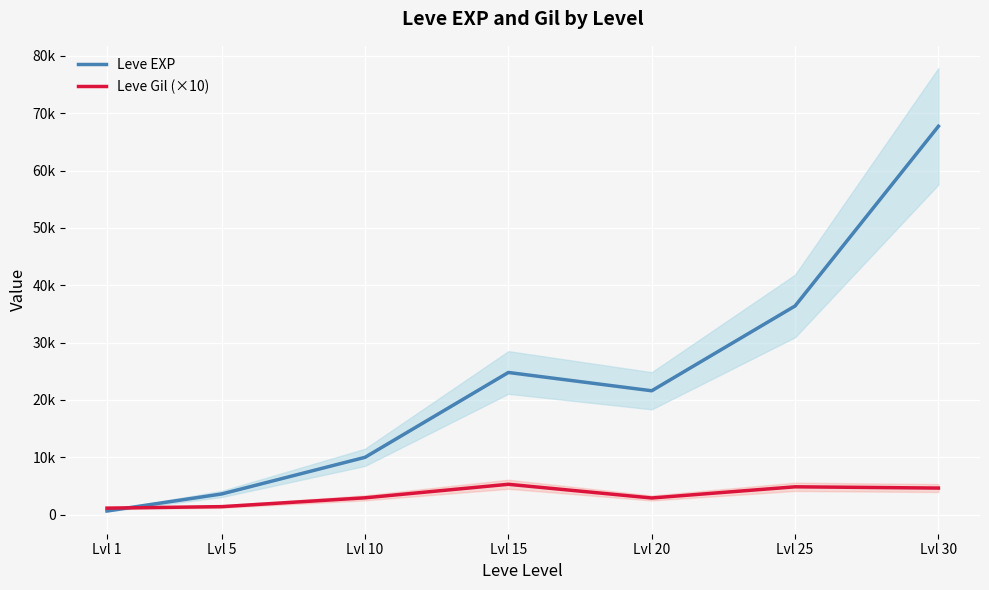

Reading left to right, list all the values displayed in this chart.

Leve EXP: 630	3600	9990	24790	21600	36390	67730
Leve Gil (×10): 1130	1390	2930	5290	2900	4850	4630